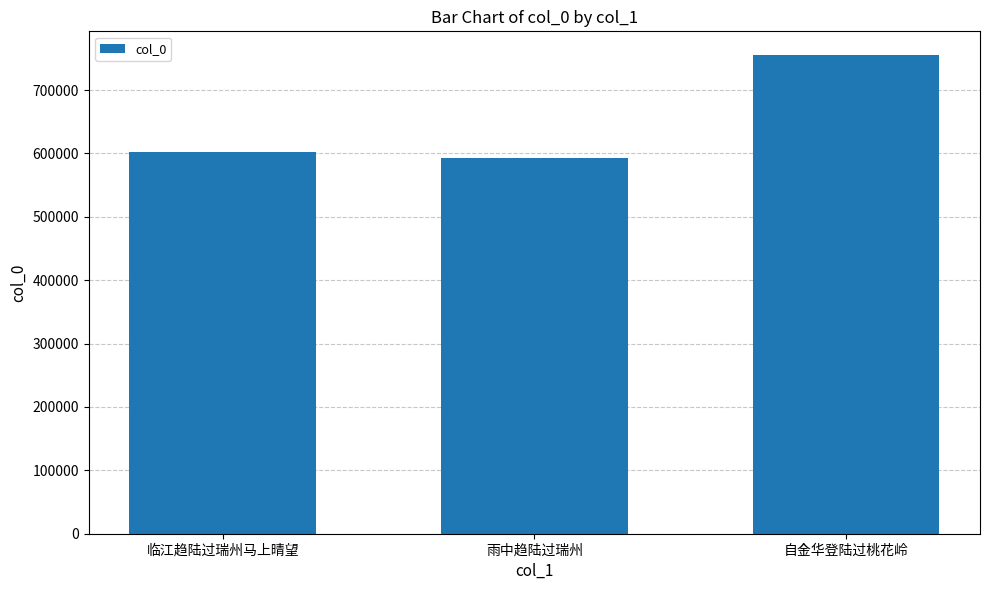

Reading right to left, list all the values displayed in this chart.

754921	592041	602621